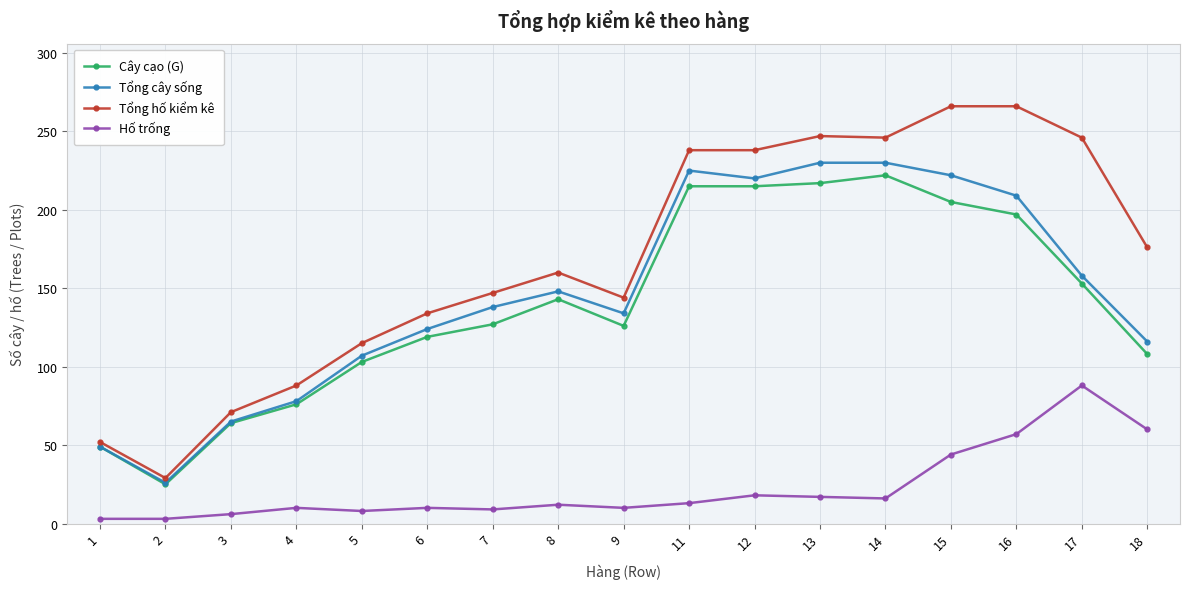

In Tổng cây sống, how many points are lower than both neighbors (excluding endpoints)?

3